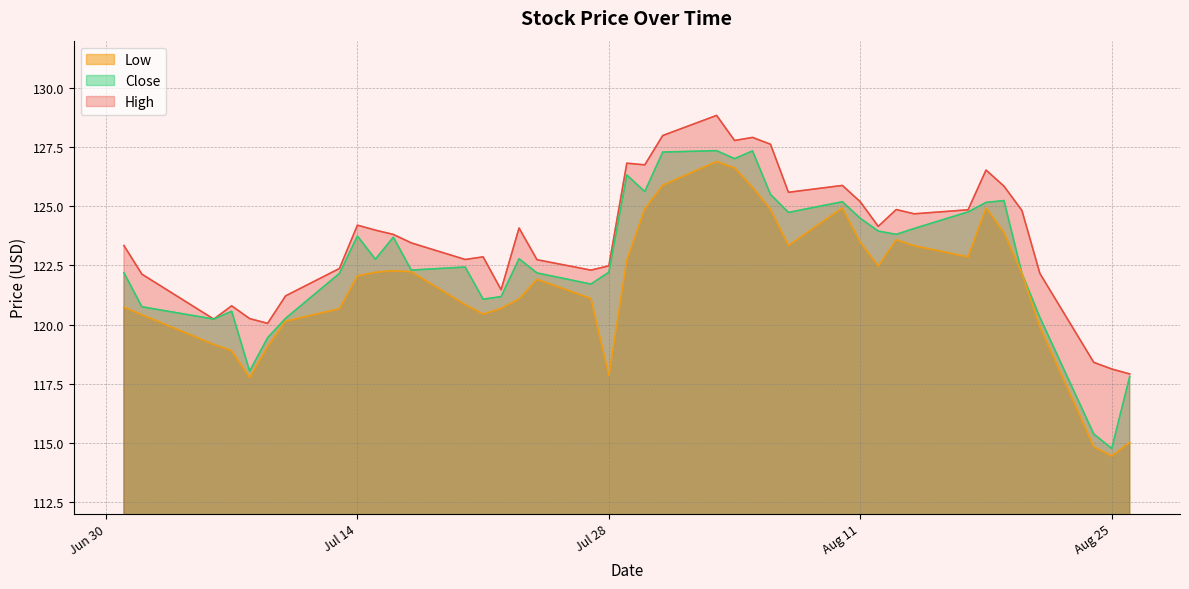

How many values in the Low series exceed 122?

21